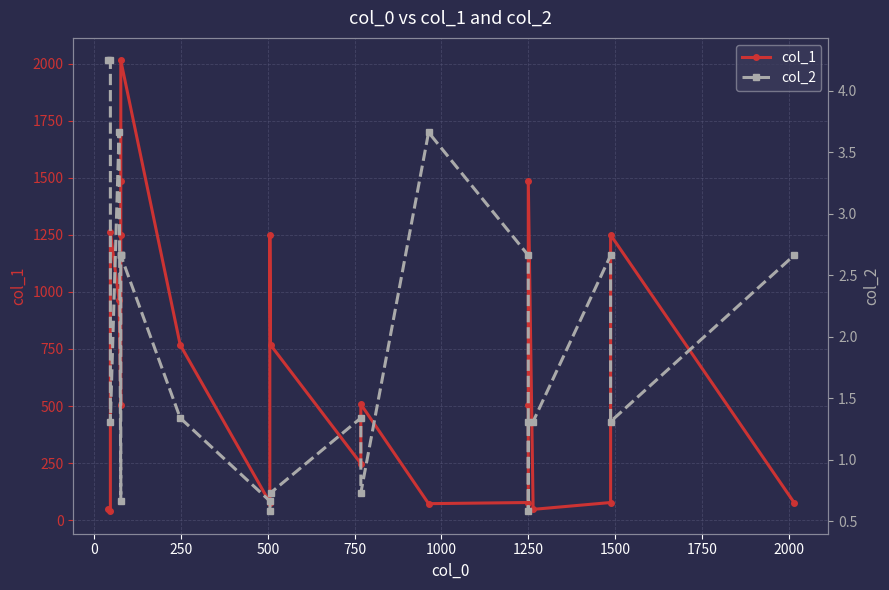

True or false: col_1 has more than 1 points higher than both neighbors.

True